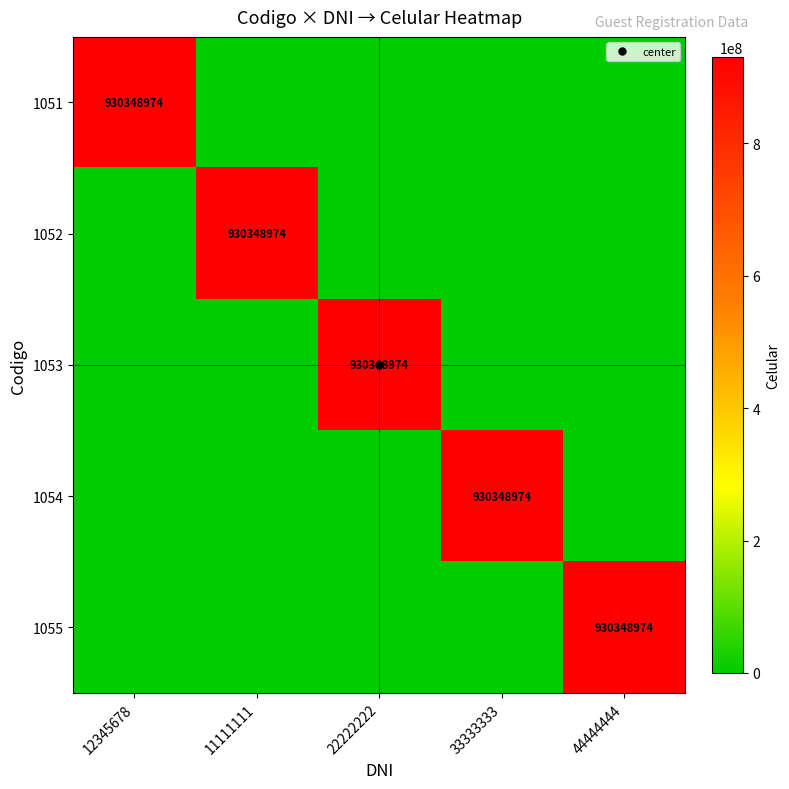

At 12345678, list the series in order from smallest to largest.

1052, 1053, 1054, 1055, 1051